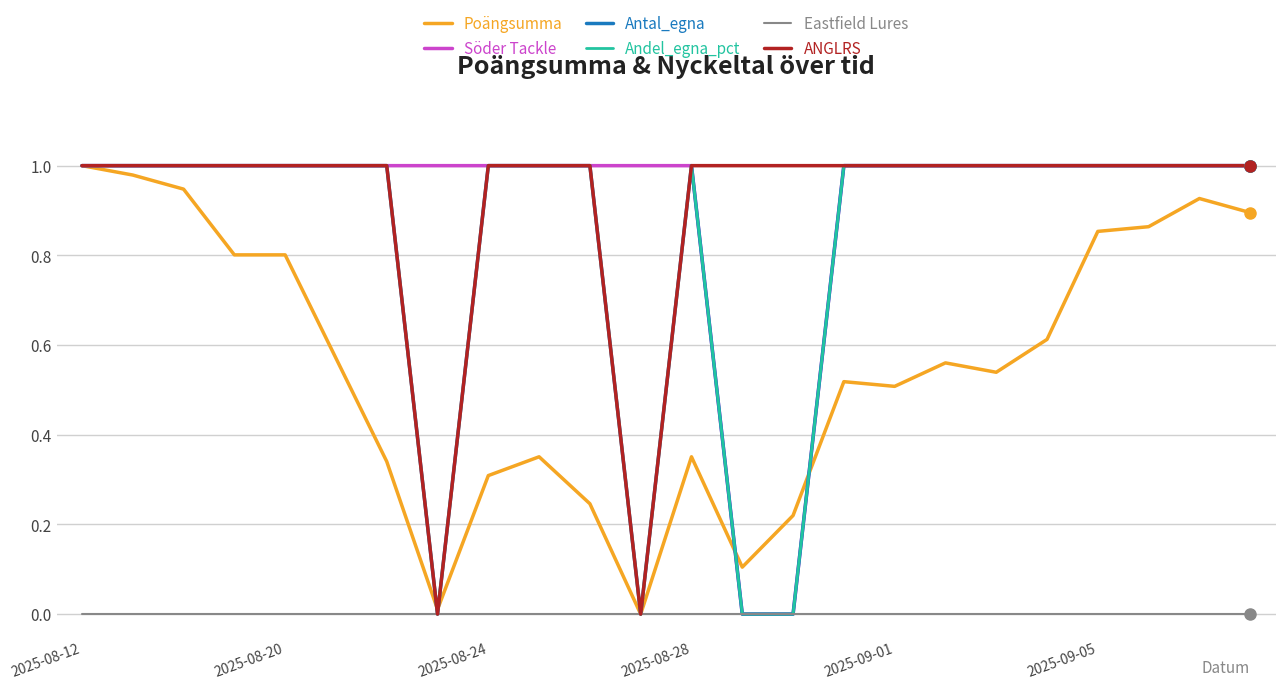

Reading left to right, extract all data points from this chart.

Poängsumma: 1.0	1.0	0.9	0.8	0.8	0.6	0.3	0.0	0.3	0.4	0.2	0.0	0.4	0.1	0.2	0.5	0.5	0.6	0.5	0.6	0.9	0.9	0.9	0.9
Söder Tackle: 1.0	1.0	1.0	1.0	1.0	1.0	1.0	1.0	1.0	1.0	1.0	1.0	1.0	0.0	0.0	1.0	1.0	1.0	1.0	1.0	1.0	1.0	1.0	1.0
Antal_egna: 1.0	1.0	1.0	1.0	1.0	1.0	1.0	0.0	1.0	1.0	1.0	0.0	1.0	0.0	0.0	1.0	1.0	1.0	1.0	1.0	1.0	1.0	1.0	1.0
Andel_egna_pct: 1.0	1.0	1.0	1.0	1.0	1.0	1.0	0.0	1.0	1.0	1.0	0.0	1.0	0.0	0.0	1.0	1.0	1.0	1.0	1.0	1.0	1.0	1.0	1.0
Eastfield Lures: 0.0	0.0	0.0	0.0	0.0	0.0	0.0	0.0	0.0	0.0	0.0	0.0	0.0	0.0	0.0	0.0	0.0	0.0	0.0	0.0	0.0	0.0	0.0	0.0
ANGLRS: 1.0	1.0	1.0	1.0	1.0	1.0	1.0	0.0	1.0	1.0	1.0	0.0	1.0	1.0	1.0	1.0	1.0	1.0	1.0	1.0	1.0	1.0	1.0	1.0